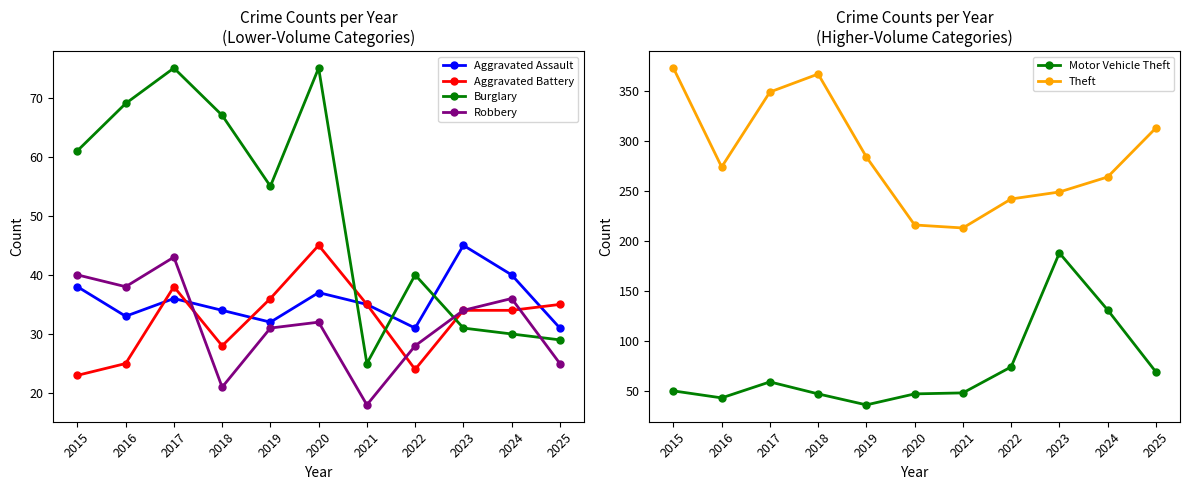

The value of Burglary at 2017 is 30. True or false?

False